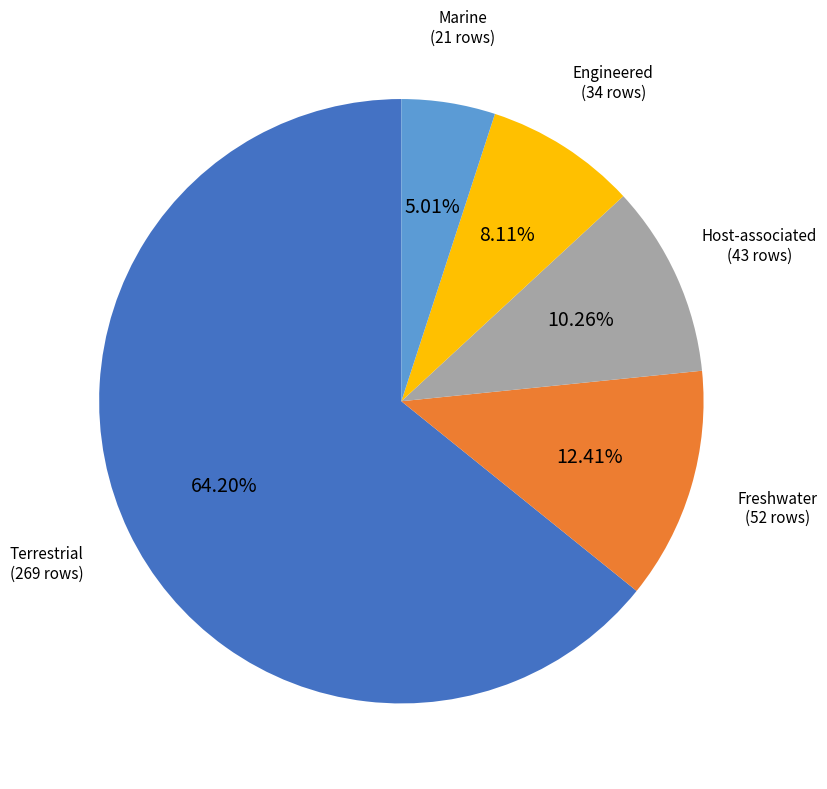

To the nearest percent, what percentage of the pie is Engineered?

8%